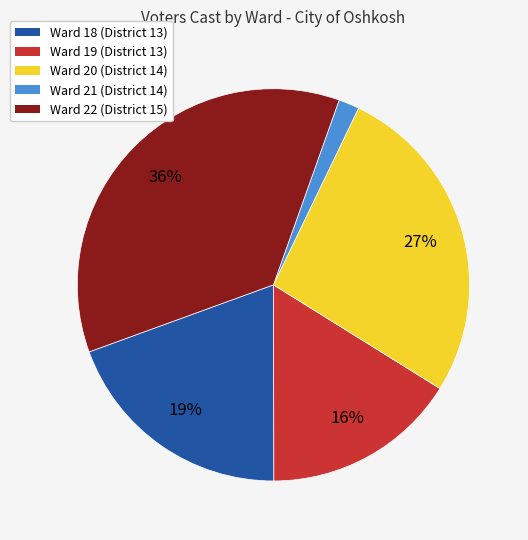

To the nearest percent, what percentage of the pie is Ward 20 (District 14)?

27%